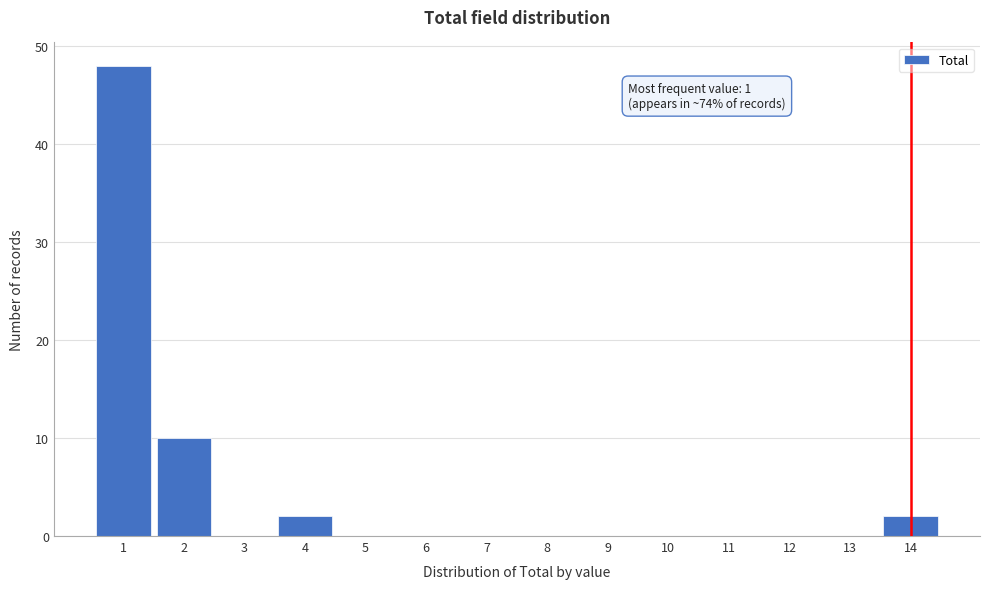

Which range on the x-axis has the tallest bar?

0.5 to 1.5